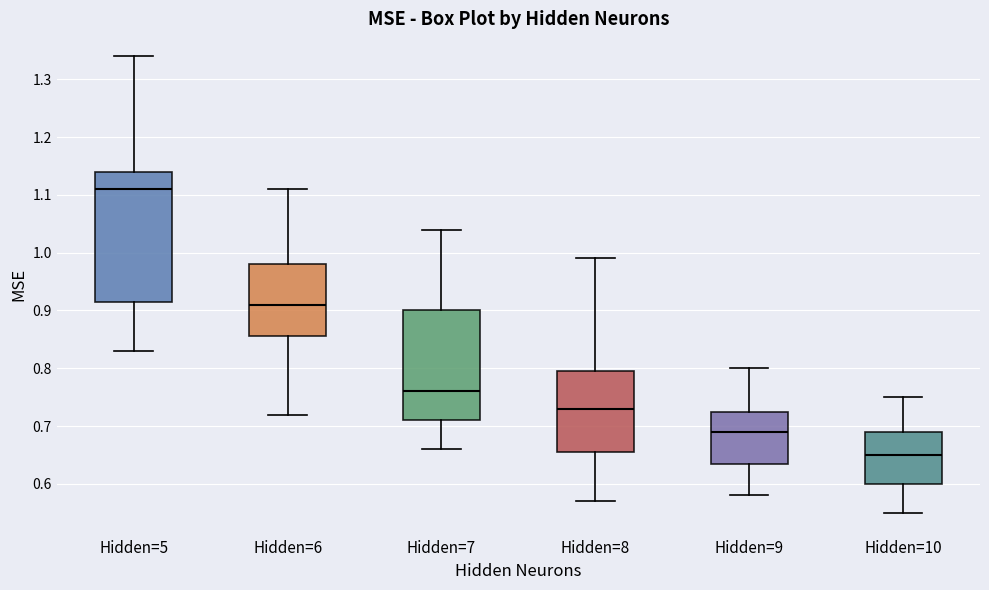

Which box's median line is the highest?

Hidden=5